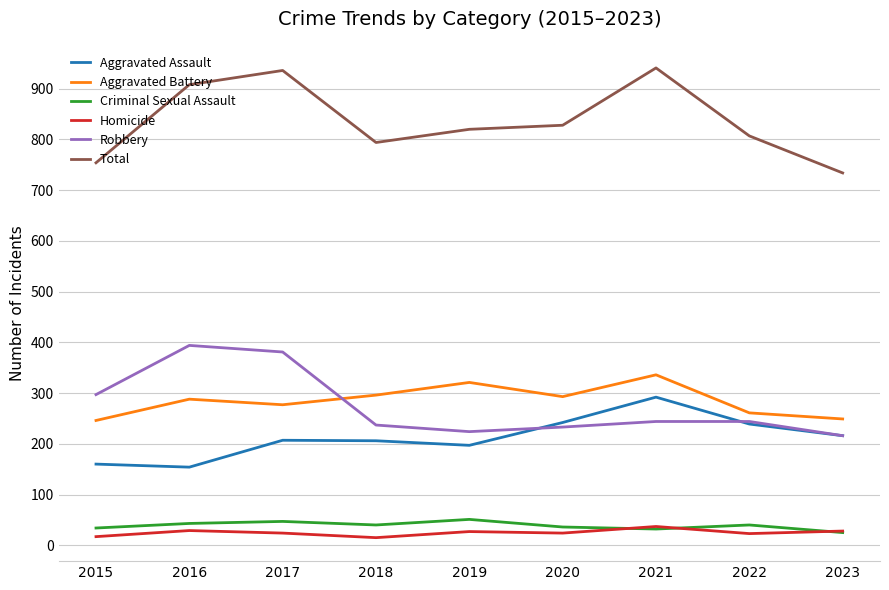

Rank the series at 2017 from lowest to highest value.

Homicide, Criminal Sexual Assault, Aggravated Assault, Aggravated Battery, Robbery, Total